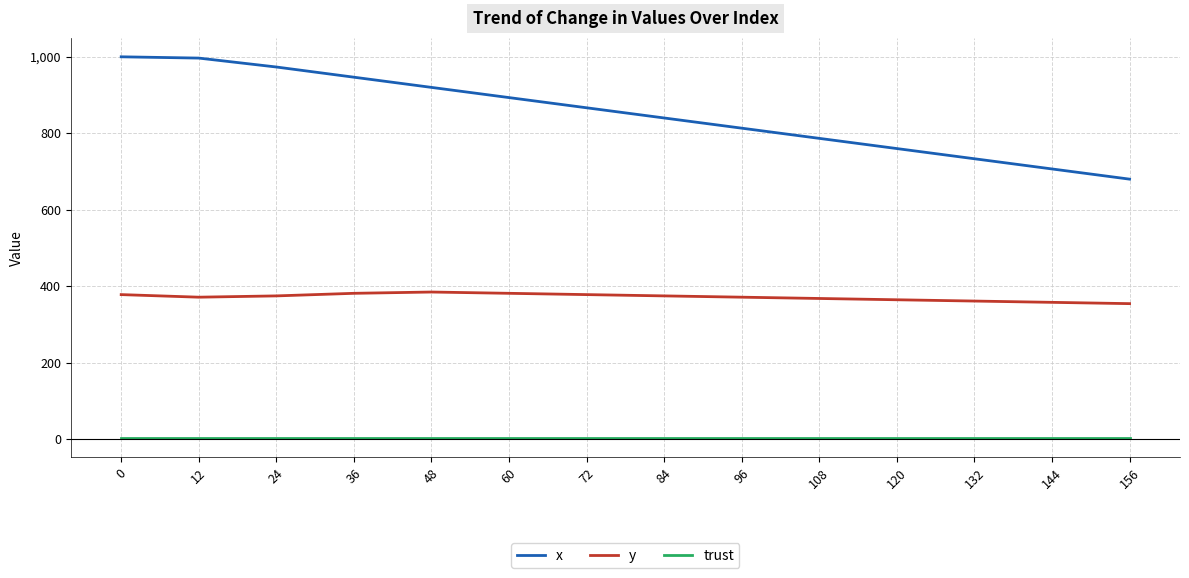

True or false: x and trust intersect in this chart.

False